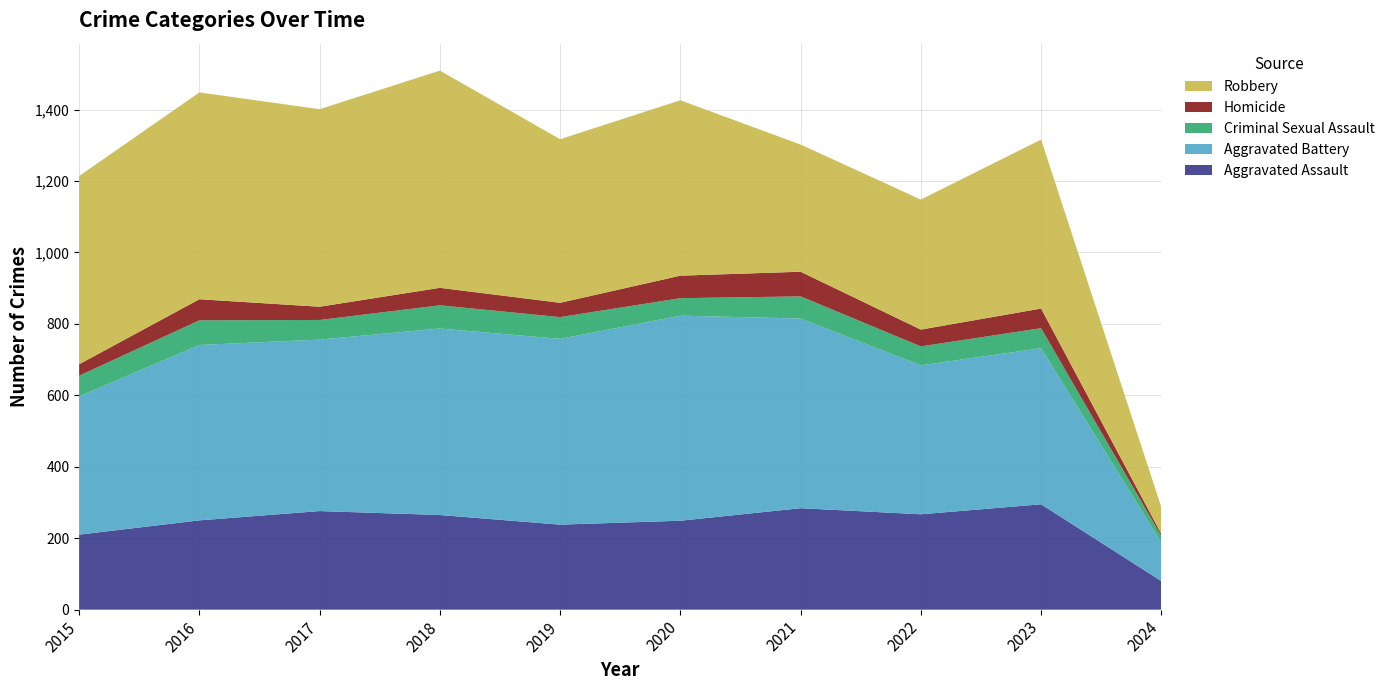

Reading right to left, list all the values displayed in this chart.

Aggravated Assault: 80	295	267	284	249	238	265	276	250	210
Aggravated Battery: 108	437	417	531	574	520	522	480	491	387
Criminal Sexual Assault: 18	56	53	62	49	61	65	55	69	58
Homicide: 6	55	47	69	63	40	49	37	59	32
Robbery: 75	473	364	356	491	458	608	553	579	527